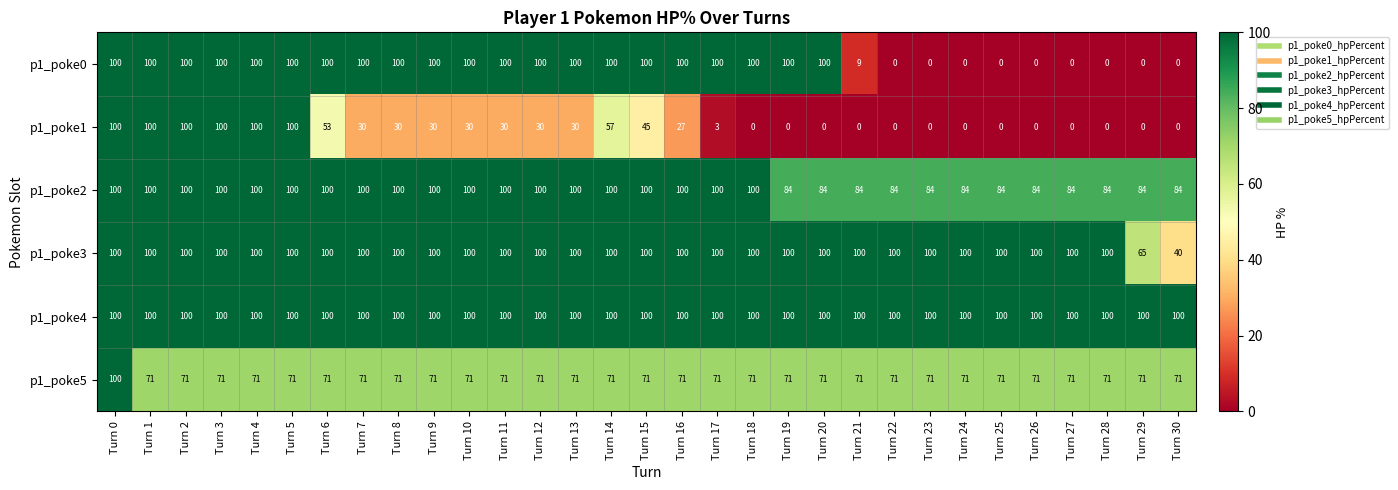

Is the value of p1_poke0 at Turn 28 greater than the value of p1_poke5 at Turn 17?

No